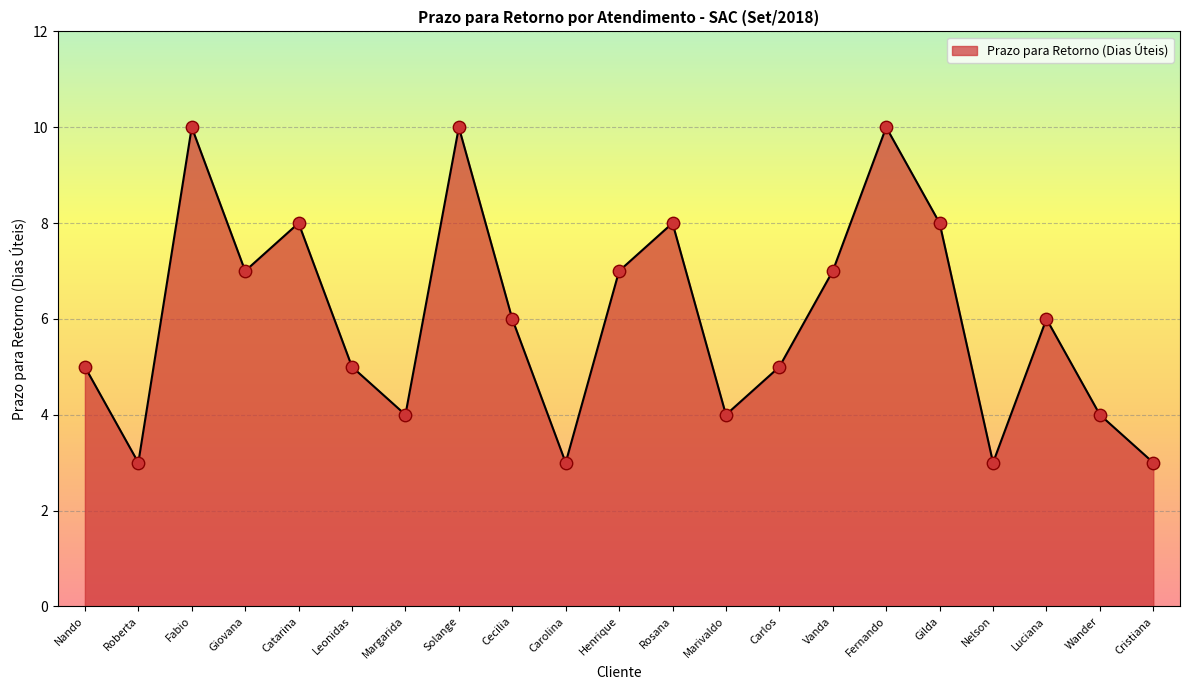

Between Cristiana and Leonidas, which is larger?

Leonidas